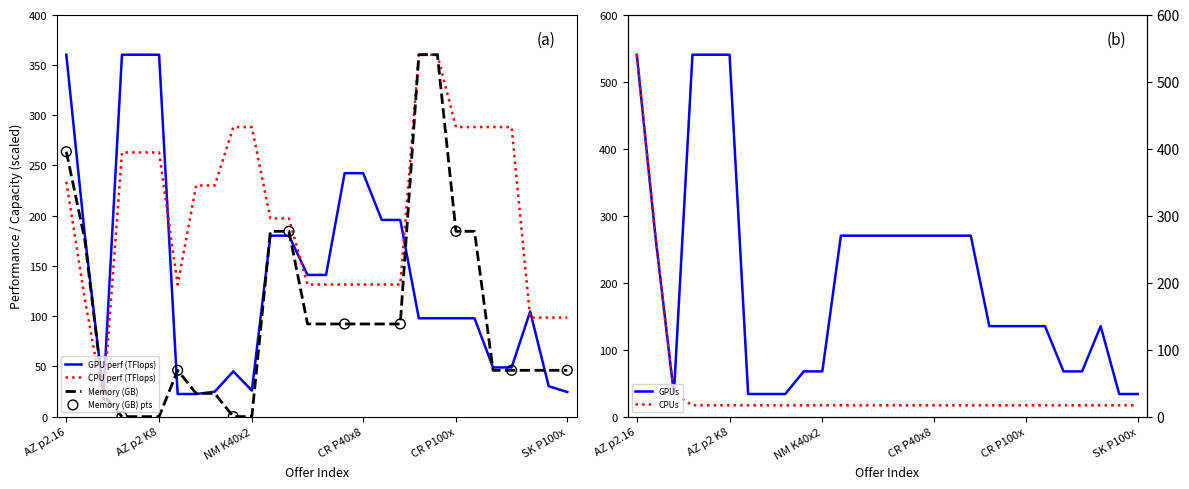

At how many categories does at least one series exceed 462?

4